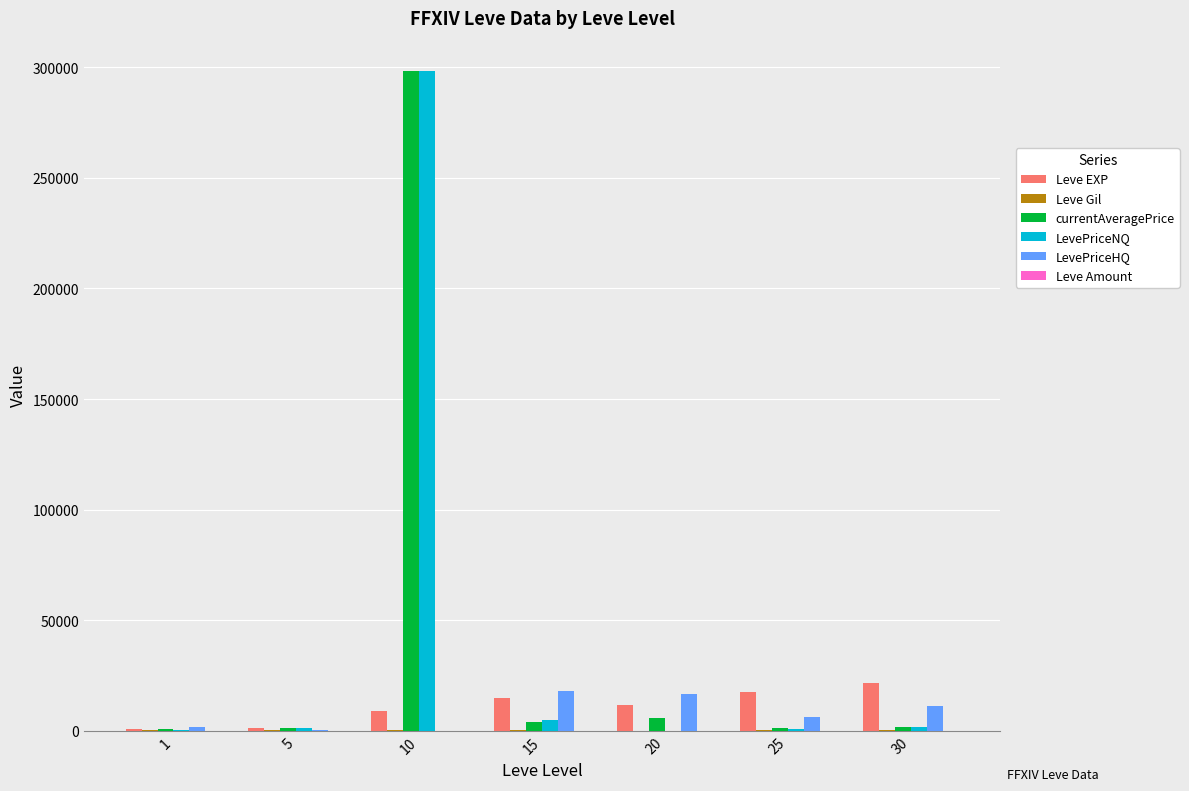

At which category is the sum across all series the highest?

10